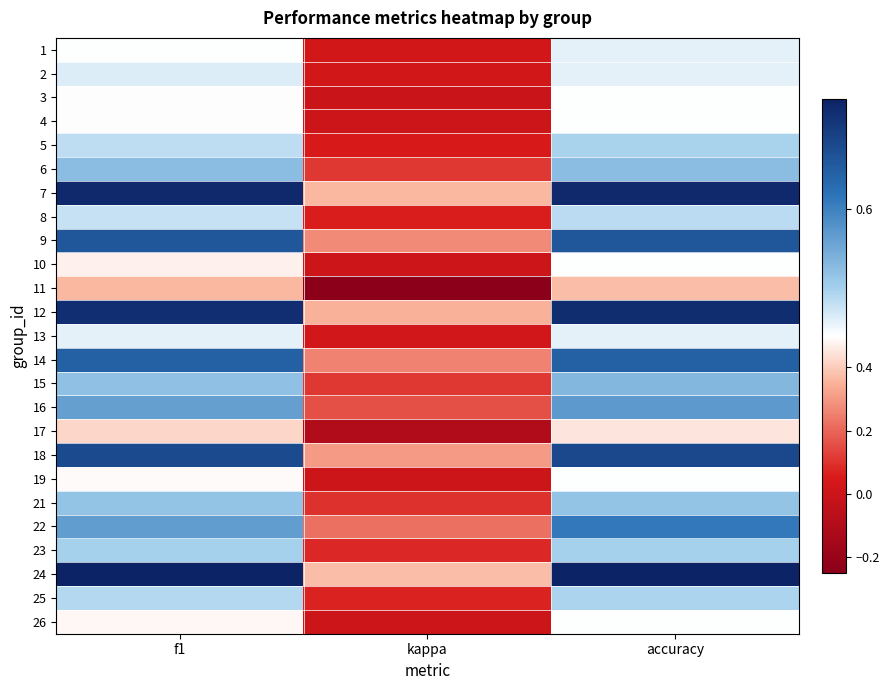

Count the number of data series in this chart.

25